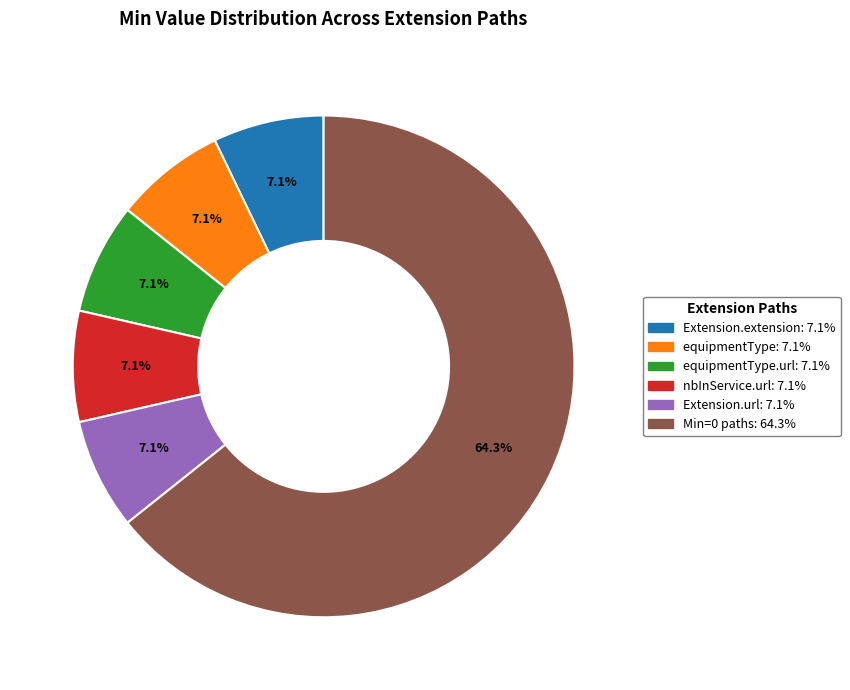

Is there any slice that represents more than half of the pie?

Yes